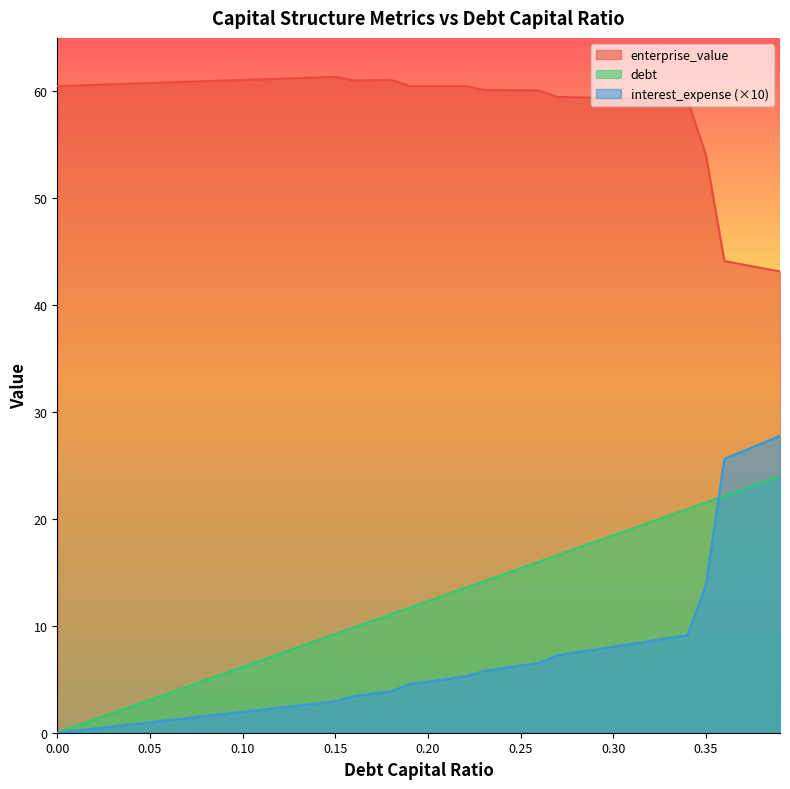

At which category is the sum across all series the highest?

0.39